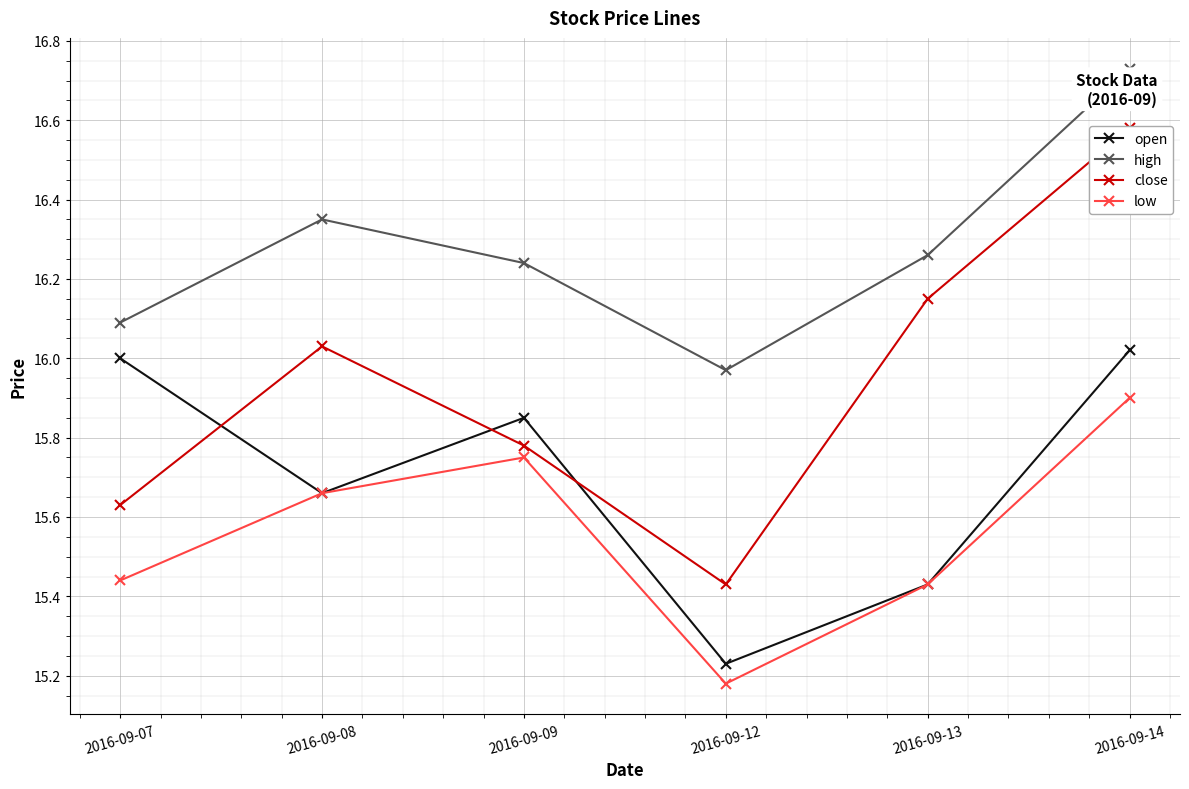

Reading right to left, transcribe all the data shown in this chart.

open: 16.0	15.4	15.2	15.8	15.7	16.0
high: 16.7	16.3	16.0	16.2	16.4	16.1
close: 16.6	16.1	15.4	15.8	16.0	15.6
low: 15.9	15.4	15.2	15.8	15.7	15.4